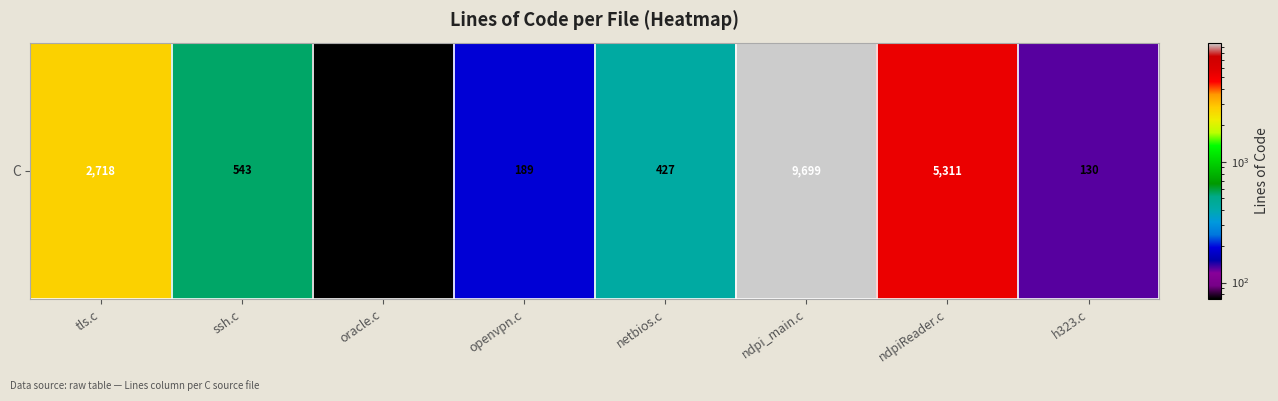

How many data points are less than 543?

4